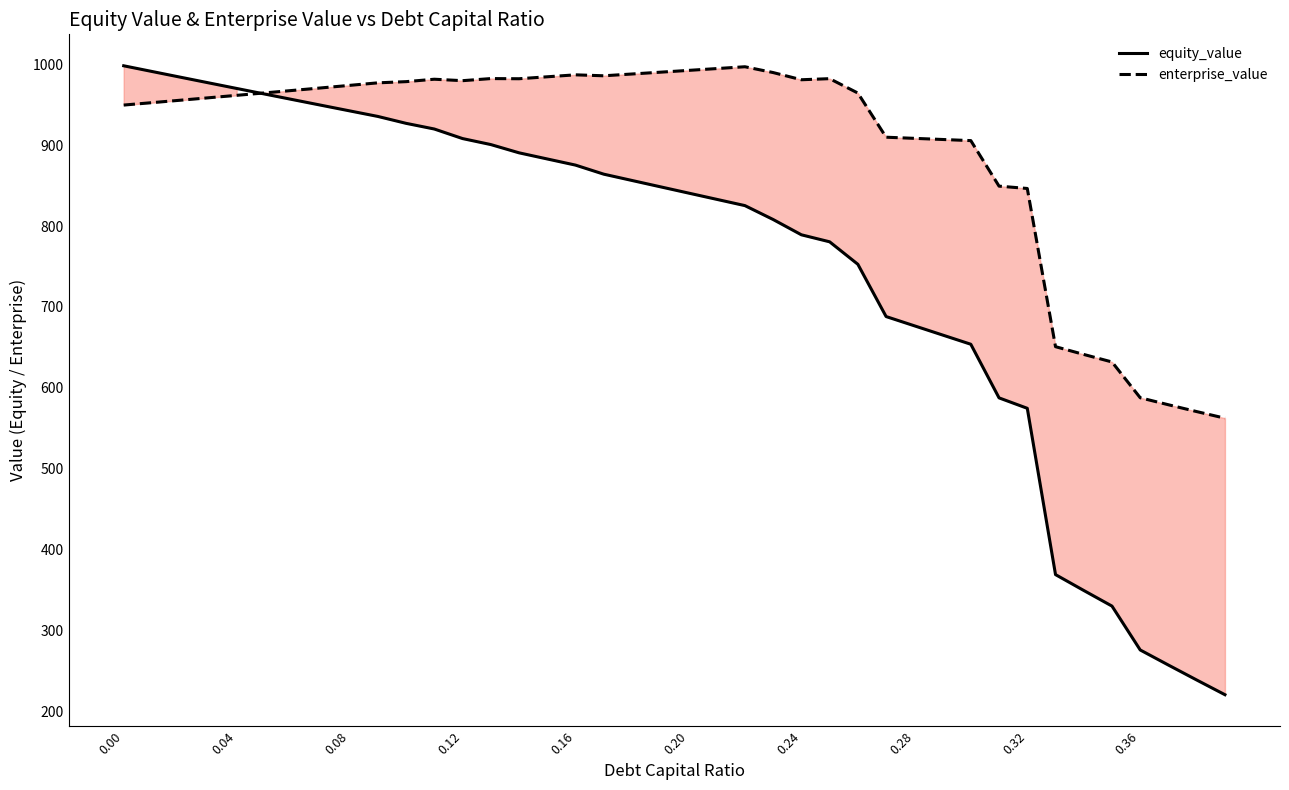

What is the difference between the maximum and second lowest values in the equity_value series?

759.8